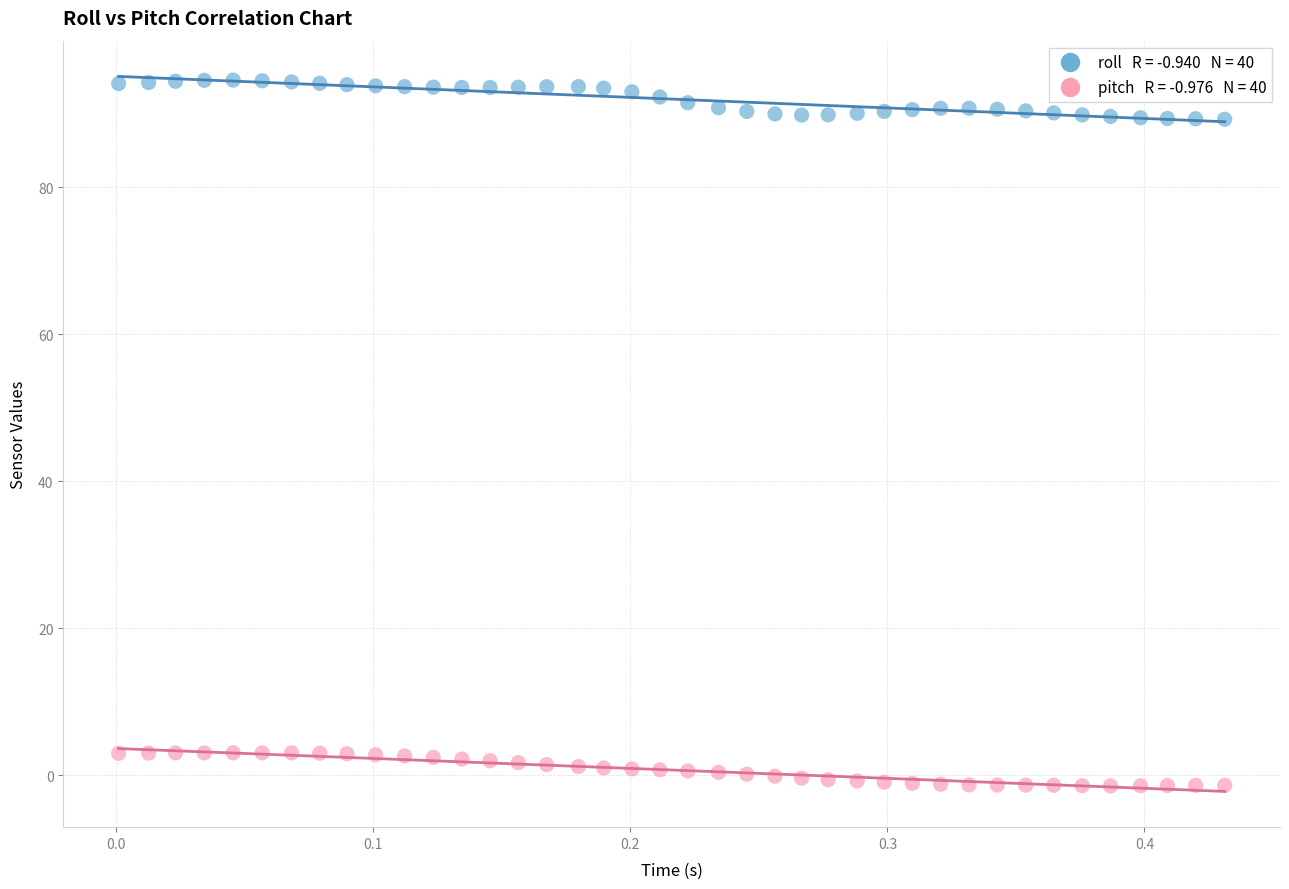

Across all data points, what is the range of X values (max minus min)?

0.4